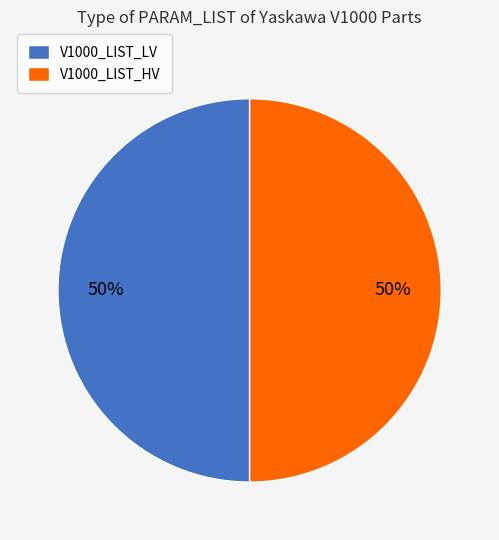

Approximately how many times larger is the value at V1000_LIST_LV compared to V1000_LIST_HV?

1.0